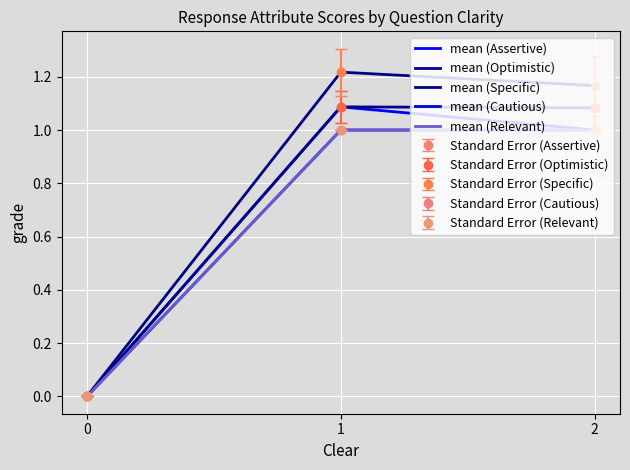

What is the value of the mean (Assertive) point at the 3rd from the left?

1.0